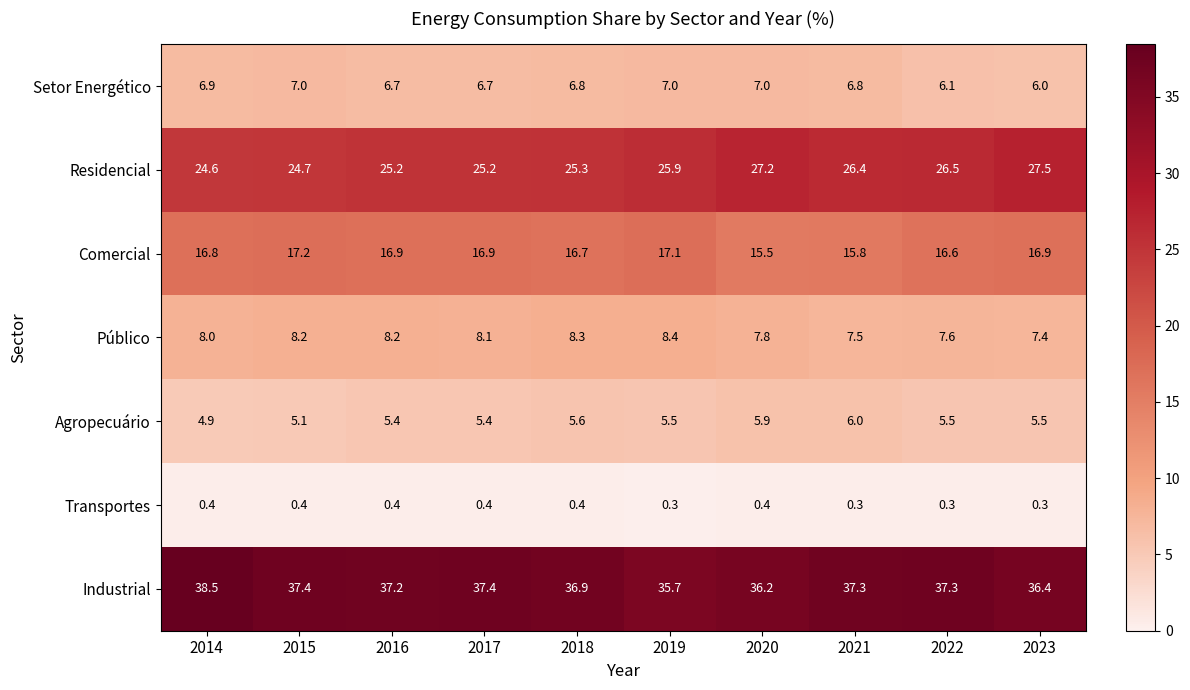

What is the smallest value displayed?

0.3